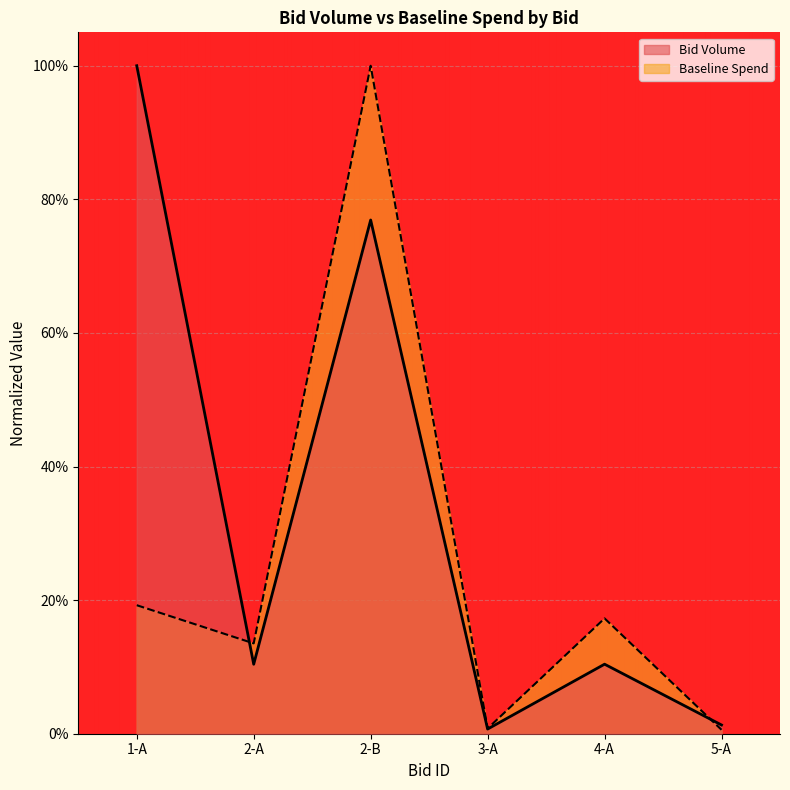

Reading left to right, transcribe all the data shown in this chart.

Bid Volume: 1-A=1.0	2-A=0.1	2-B=0.8	3-A=0.0	4-A=0.1	5-A=0.0
Baseline Spend: 1-A=0.2	2-A=0.1	2-B=1.0	3-A=0.0	4-A=0.2	5-A=0.0